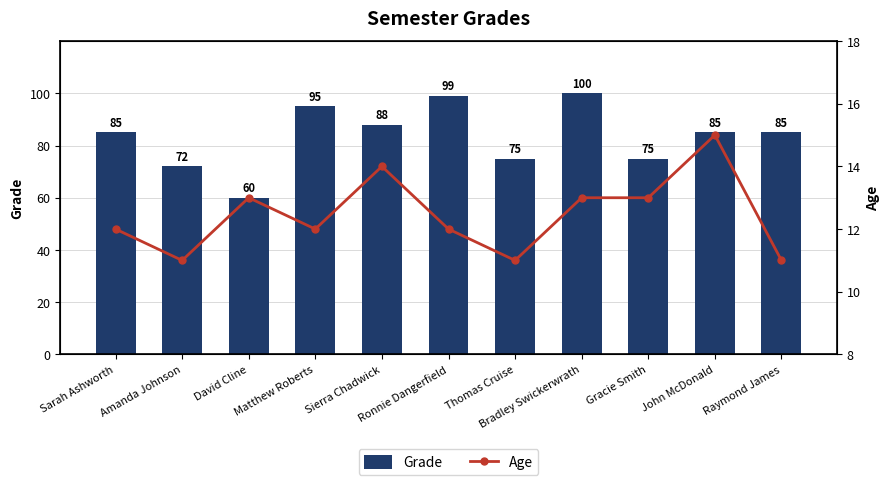

The Age series shows 7 at Amanda Johnson. True or false?

False